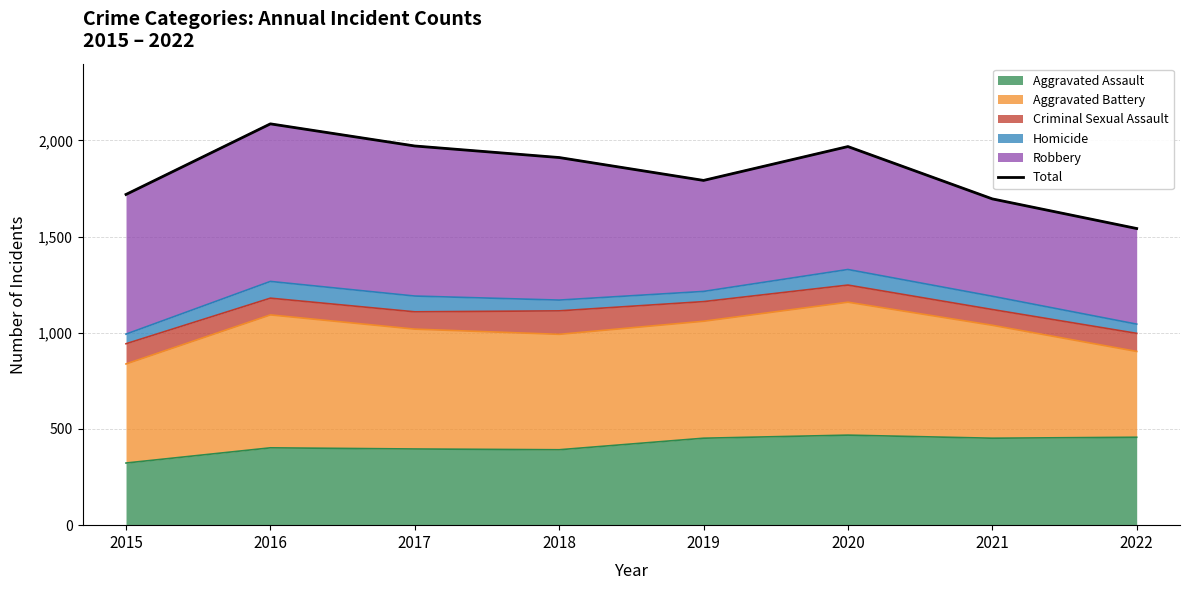

What is the change in value from 2016 to 2017?

-115